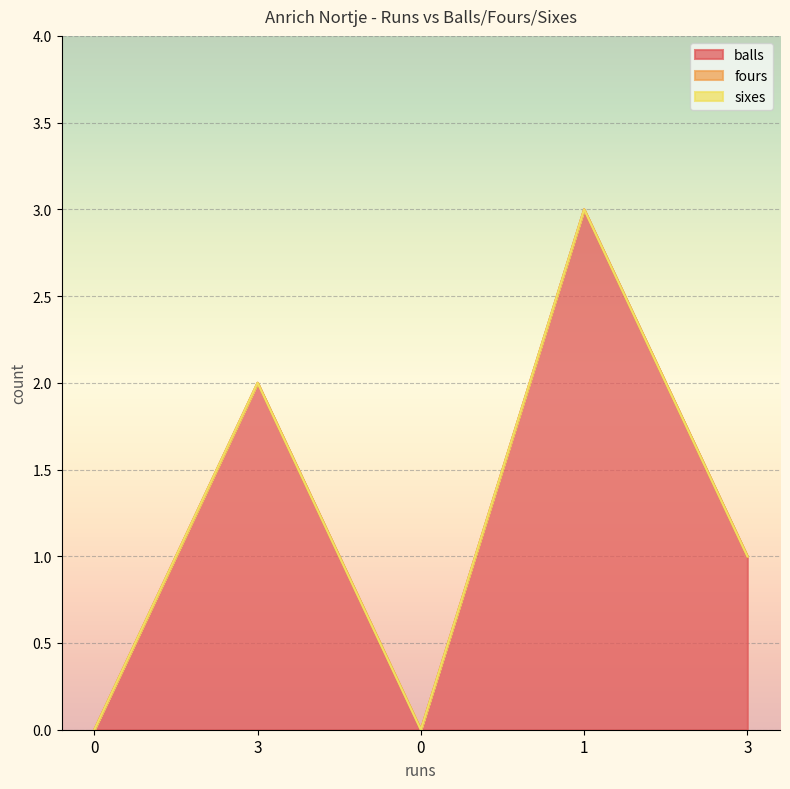

What is the total value across all series at 3?

2